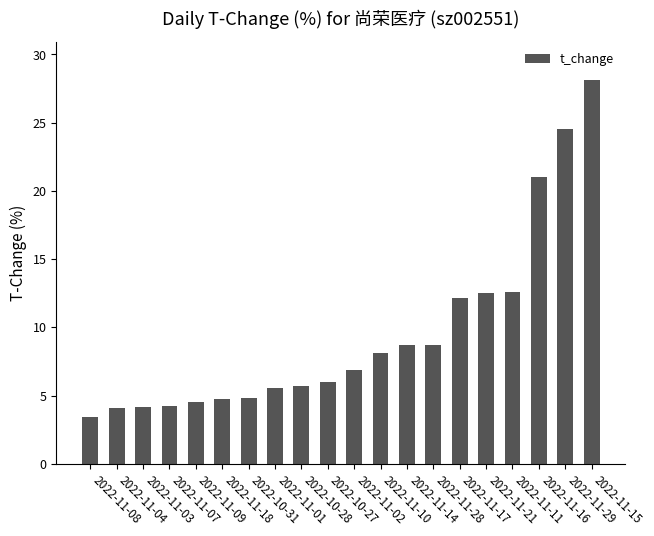

What is the difference between the values at 2022-11-08 and 2022-11-04?

0.7